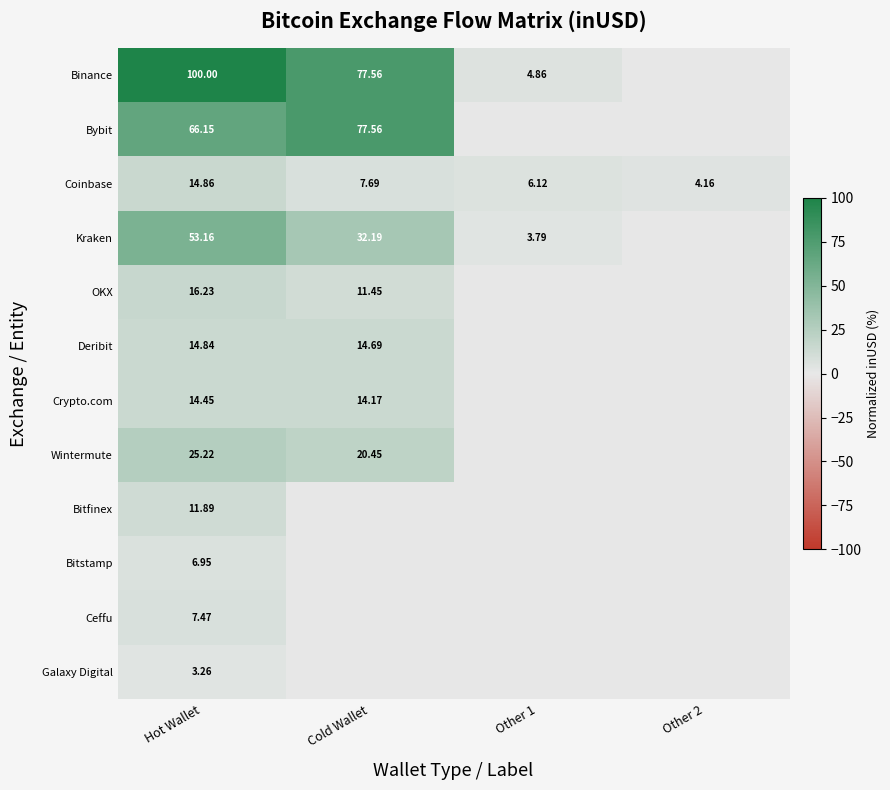

At how many categories does at least one series exceed 25?

2